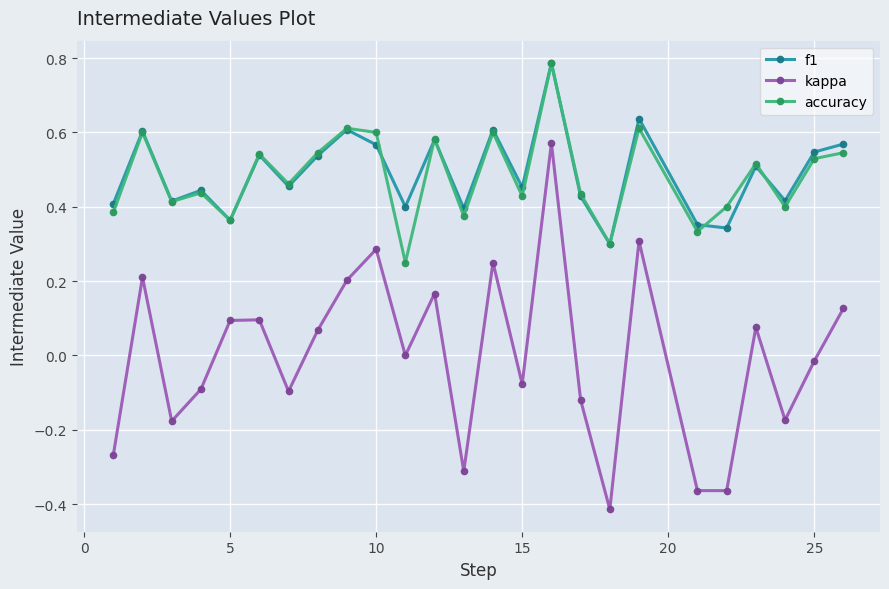

In f1, how many points are lower than both neighbors (excluding endpoints)?

9